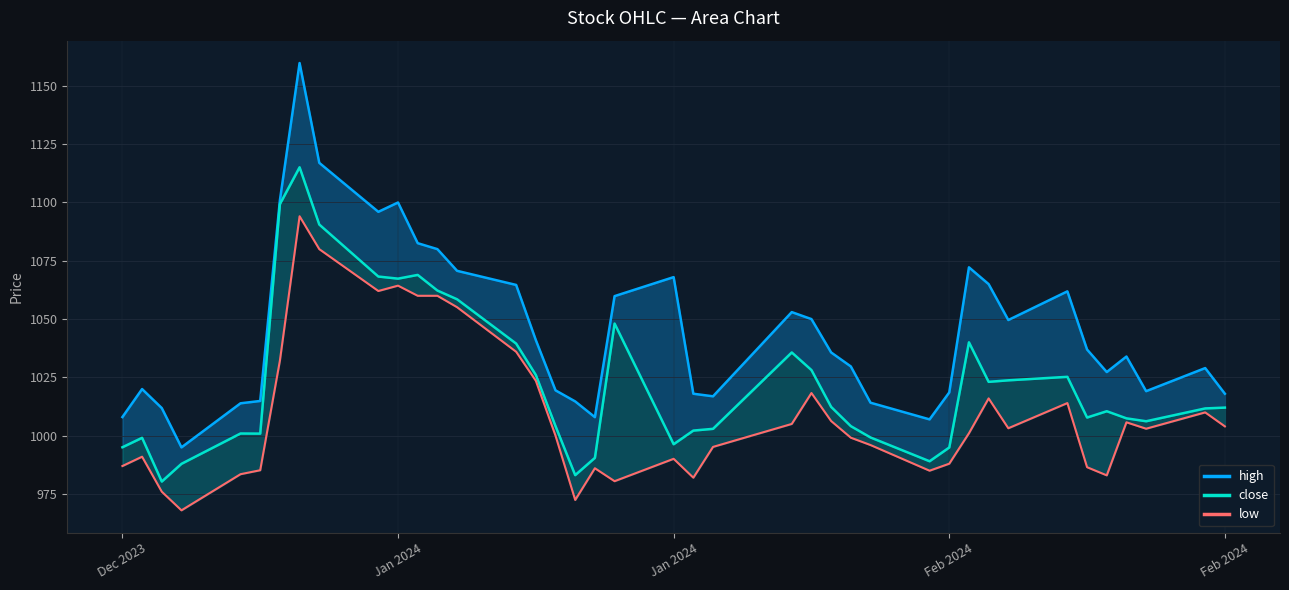

Rank the series by their average value, from highest to lowest.

high, close, low